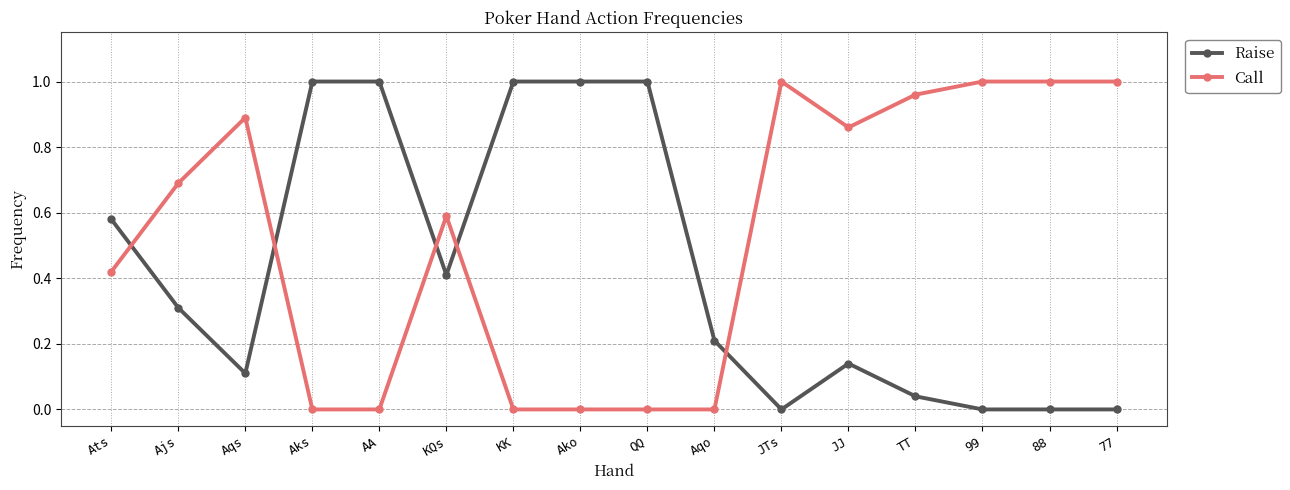

Is the value of Raise at KK greater than the value of Call at JJ?

Yes